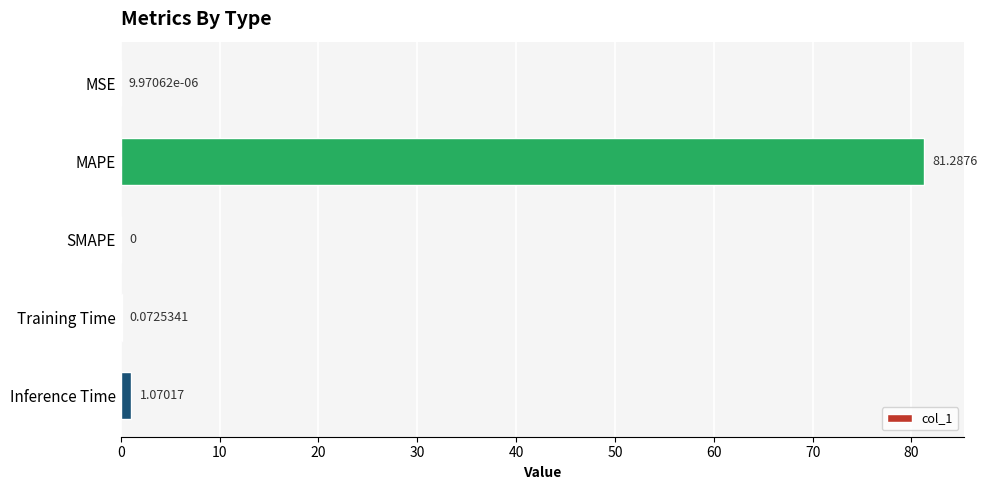

Between MSE and Inference Time, which is larger?

Inference Time